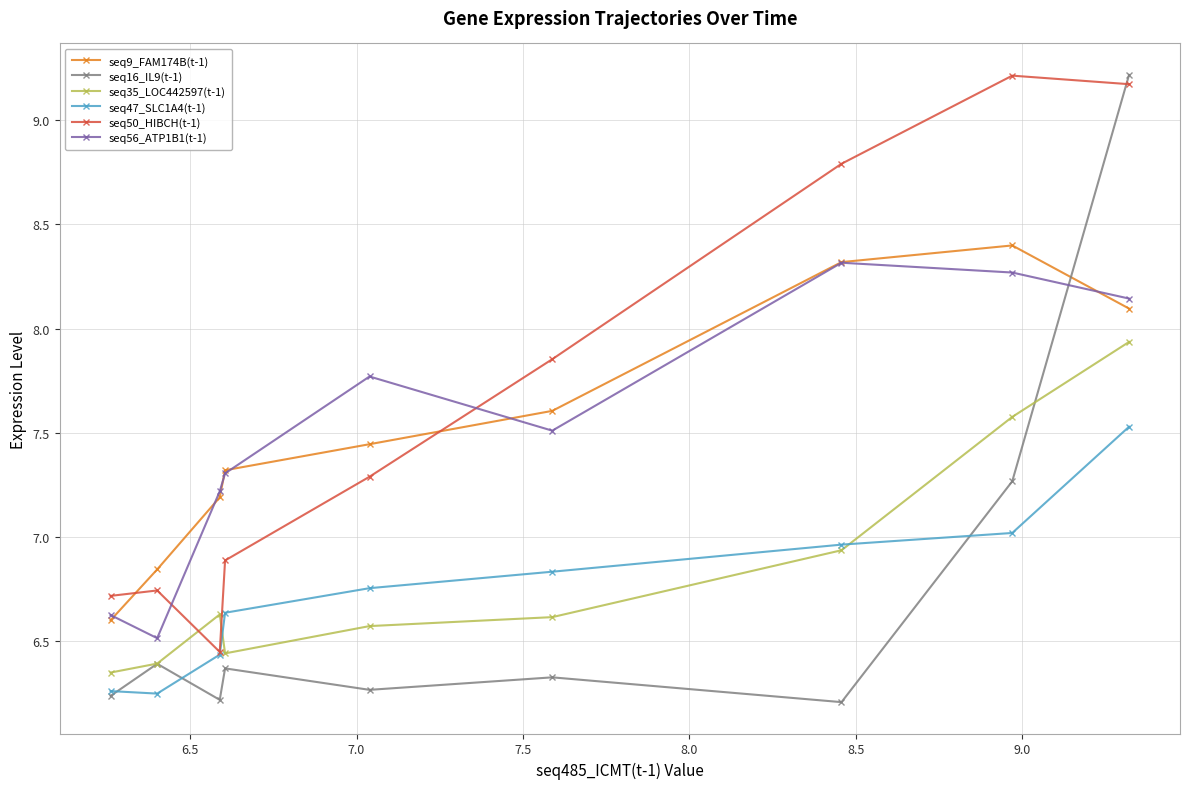

True or false: seq16_IL9(t-1) has more than 0 points higher than both neighbors.

True